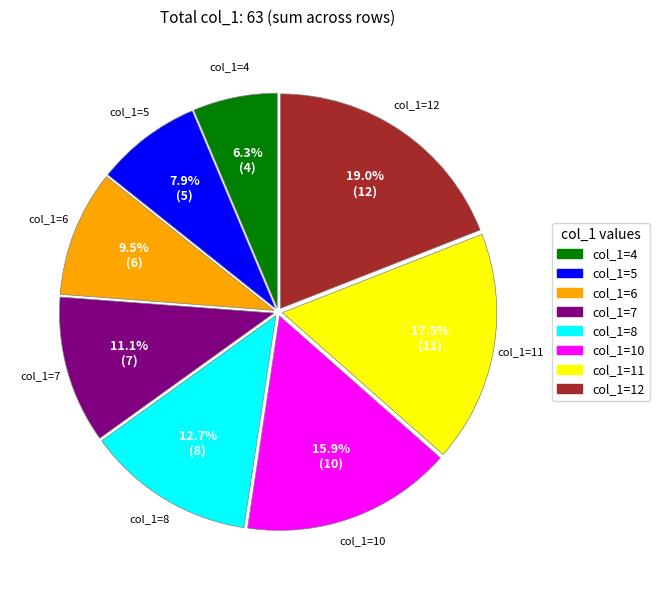

What percentage do col_1=5 and col_1=11 together represent?

25.4%